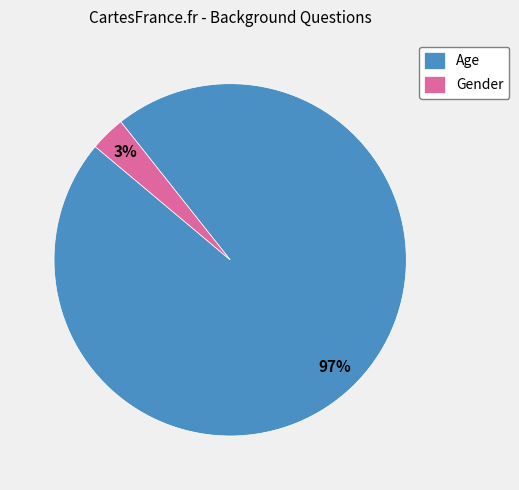

Which category has the biggest portion of the pie?

Age